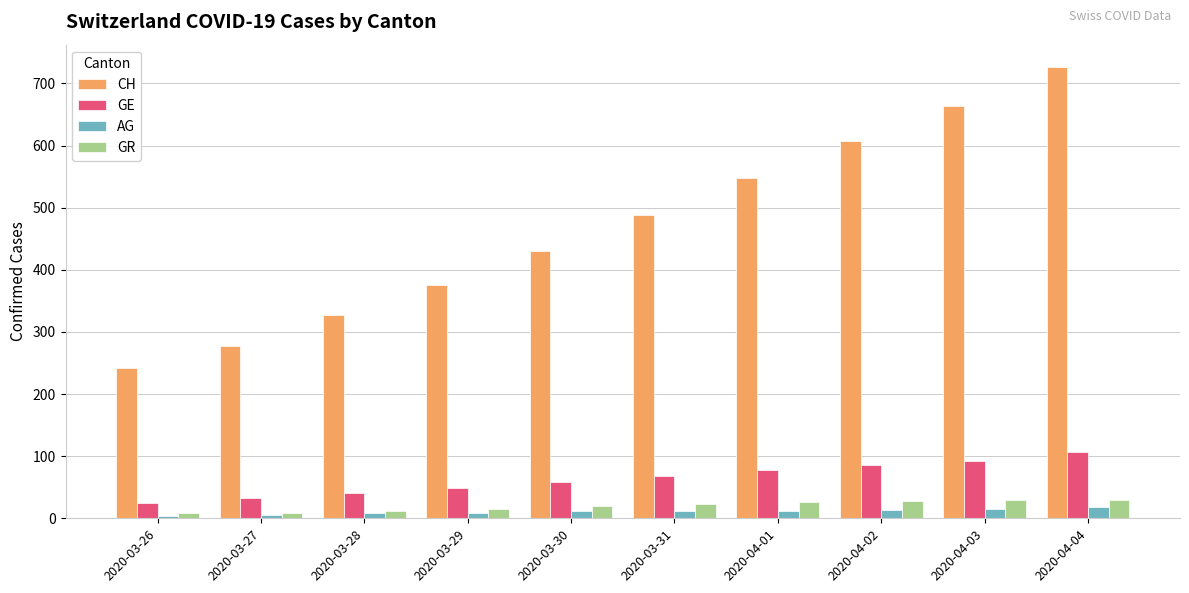

What are all the series names shown in the legend?

CH, GE, AG, GR